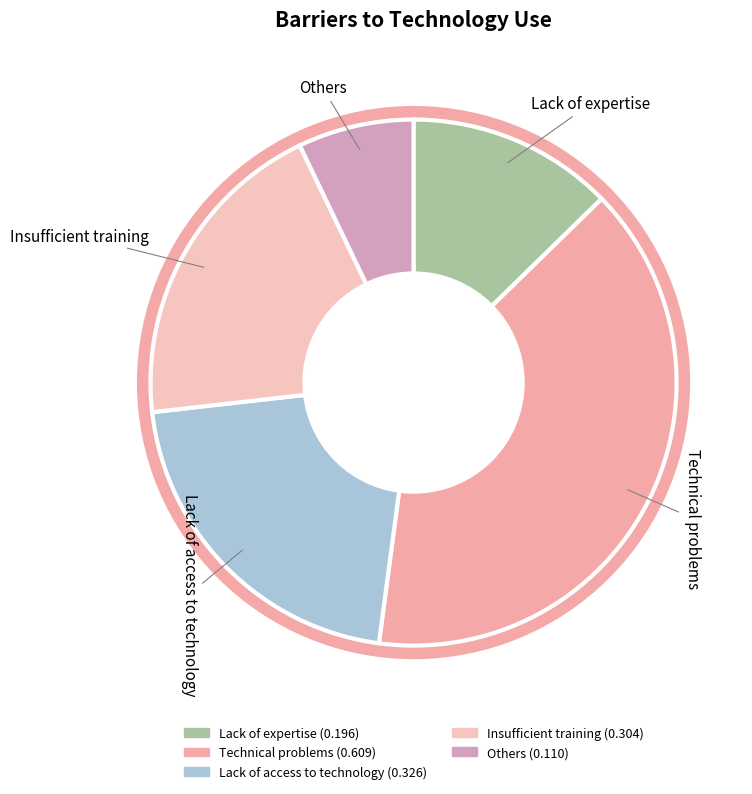

Between Lack of access to technology and Lack of expertise, which is larger?

Lack of access to technology